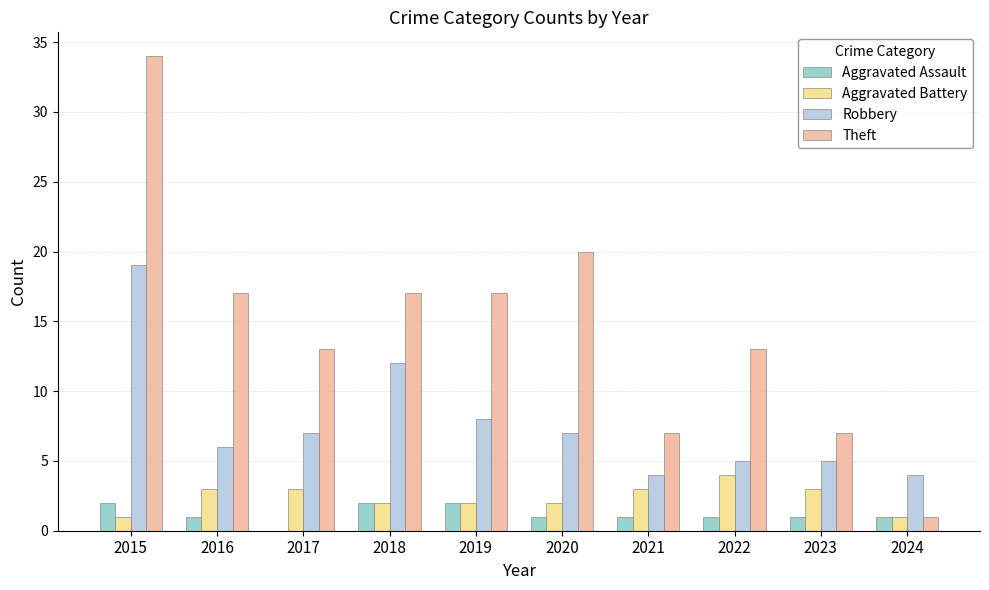

What is the average value of the Aggravated Assault series?

1